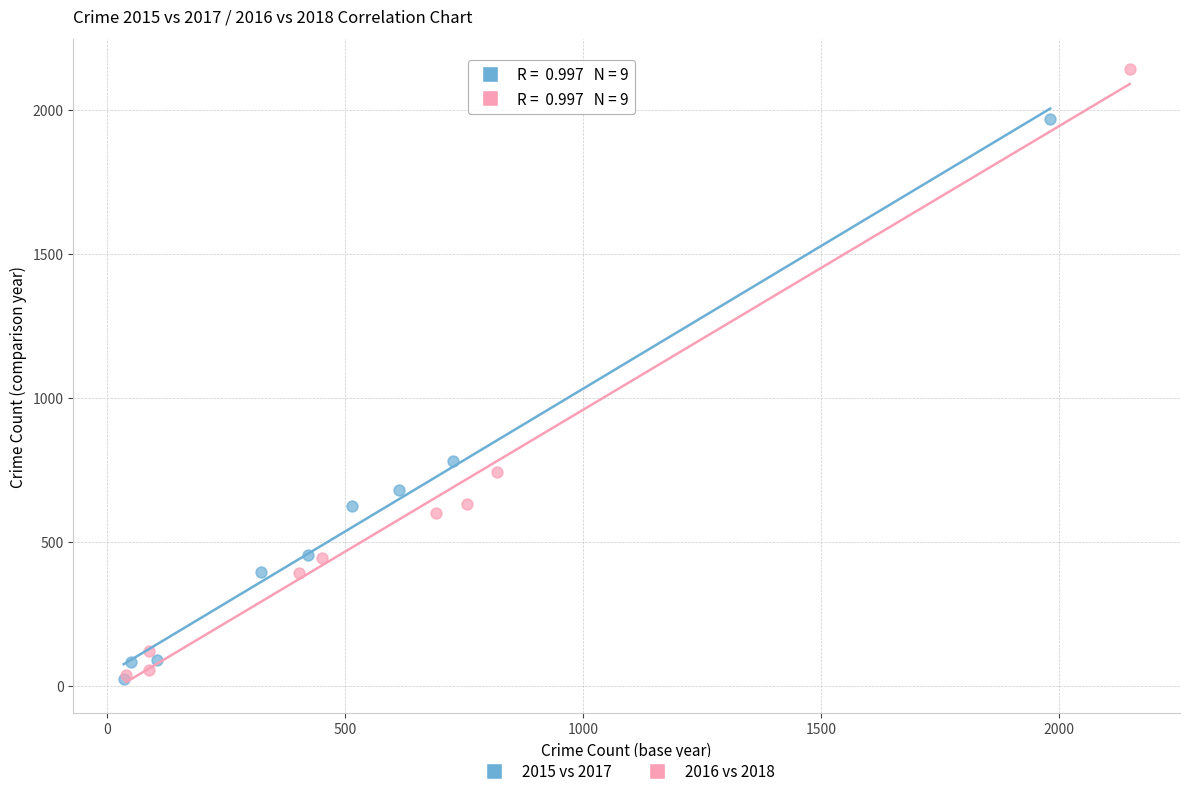

Which series reaches the maximum Y coordinate?

2016 vs 2018